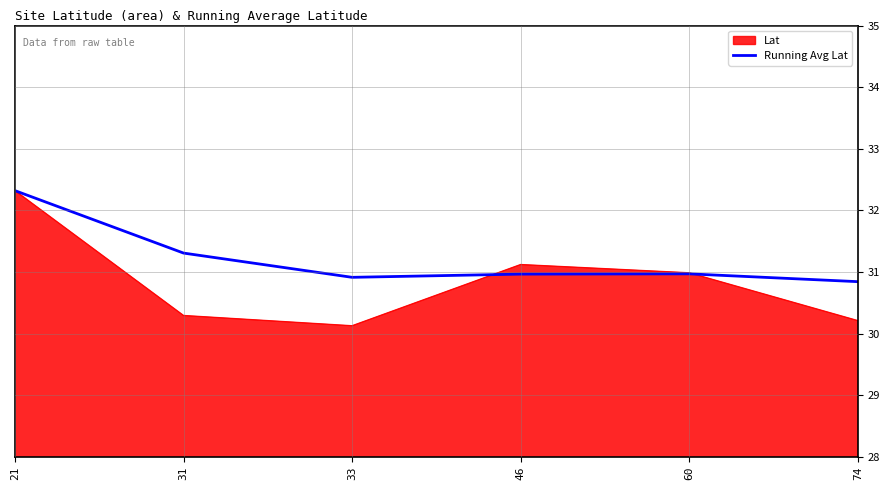

What is the difference between the highest and lowest values at 31?

1.0